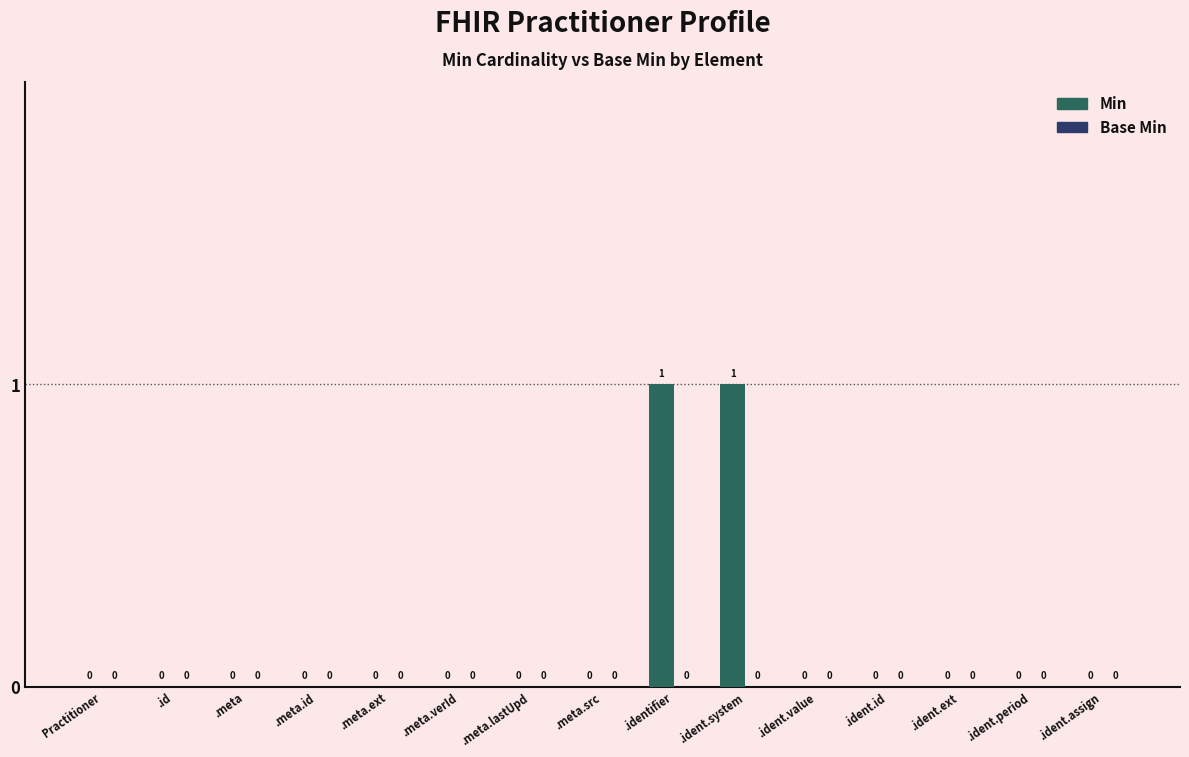

How many values are between 0 and 1?

15